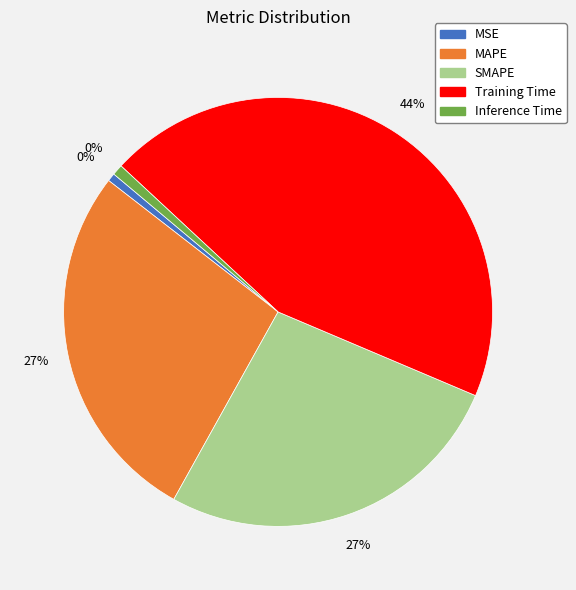

What percentage is the SMAPE slice, to the nearest percent?

27%